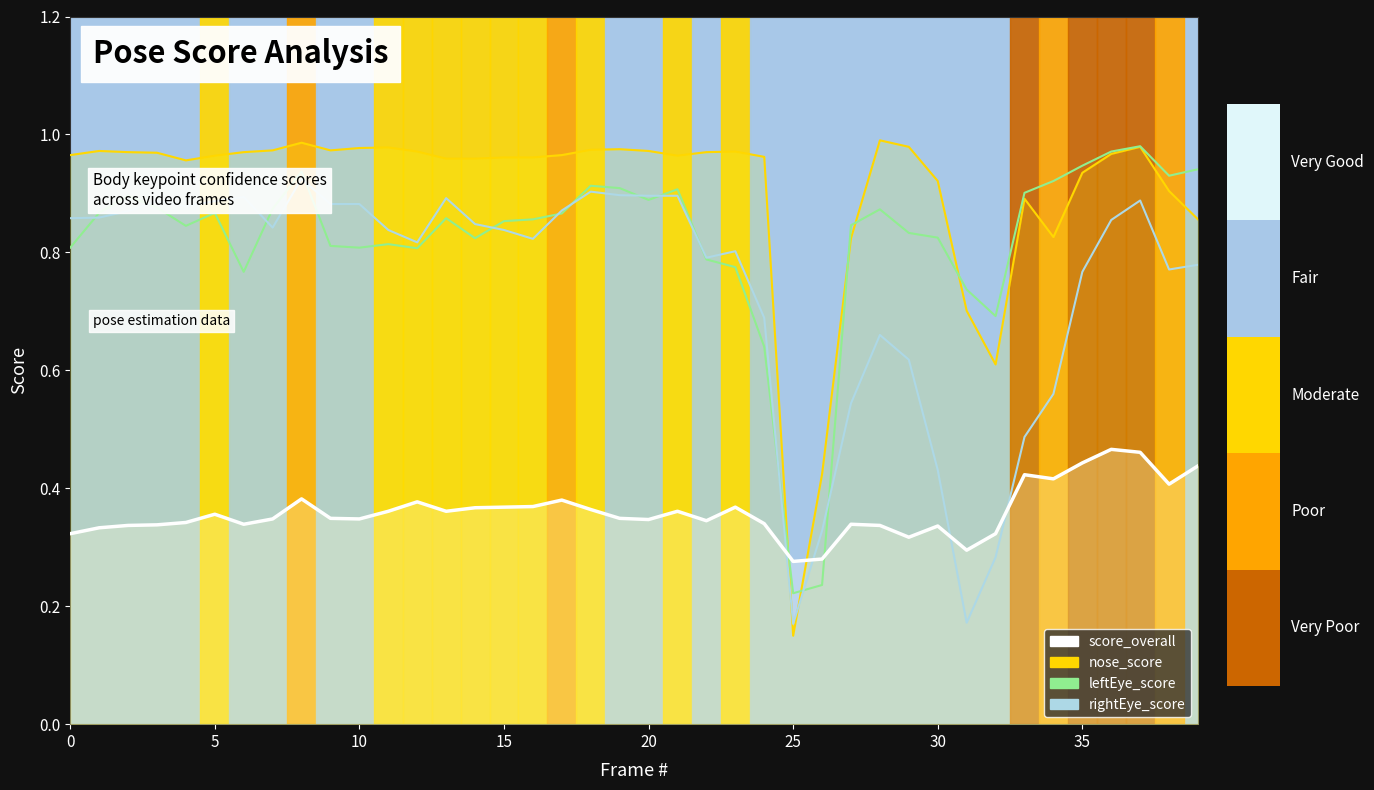

What is the difference between the second highest and second lowest values in the rightEye_score (line) series?

0.7